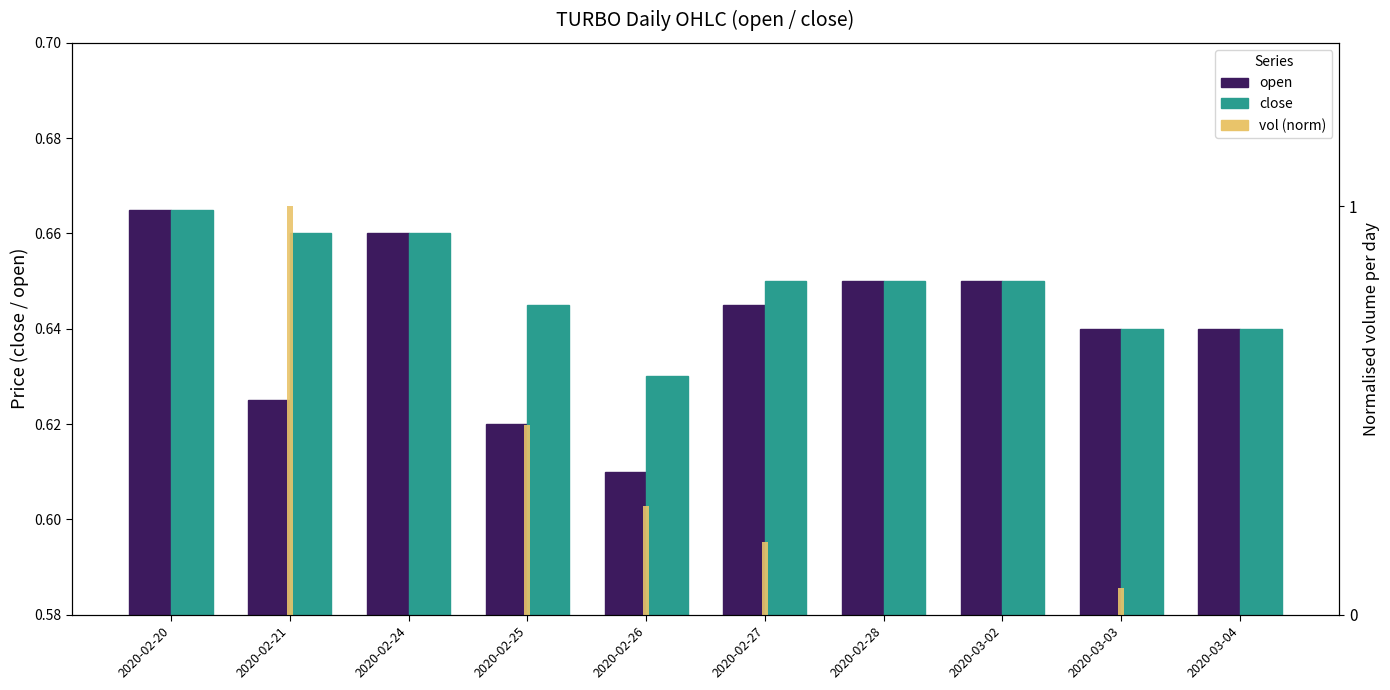

Reading left to right, extract all data points from this chart.

open: 0.7	0.6	0.7	0.6	0.6	0.6	0.7	0.7	0.6	0.6
close: 0.7	0.7	0.7	0.6	0.6	0.7	0.7	0.7	0.6	0.6
vol (norm): 0.0	1.0	0.0	0.5	0.3	0.2	0.0	0.0	0.1	0.0